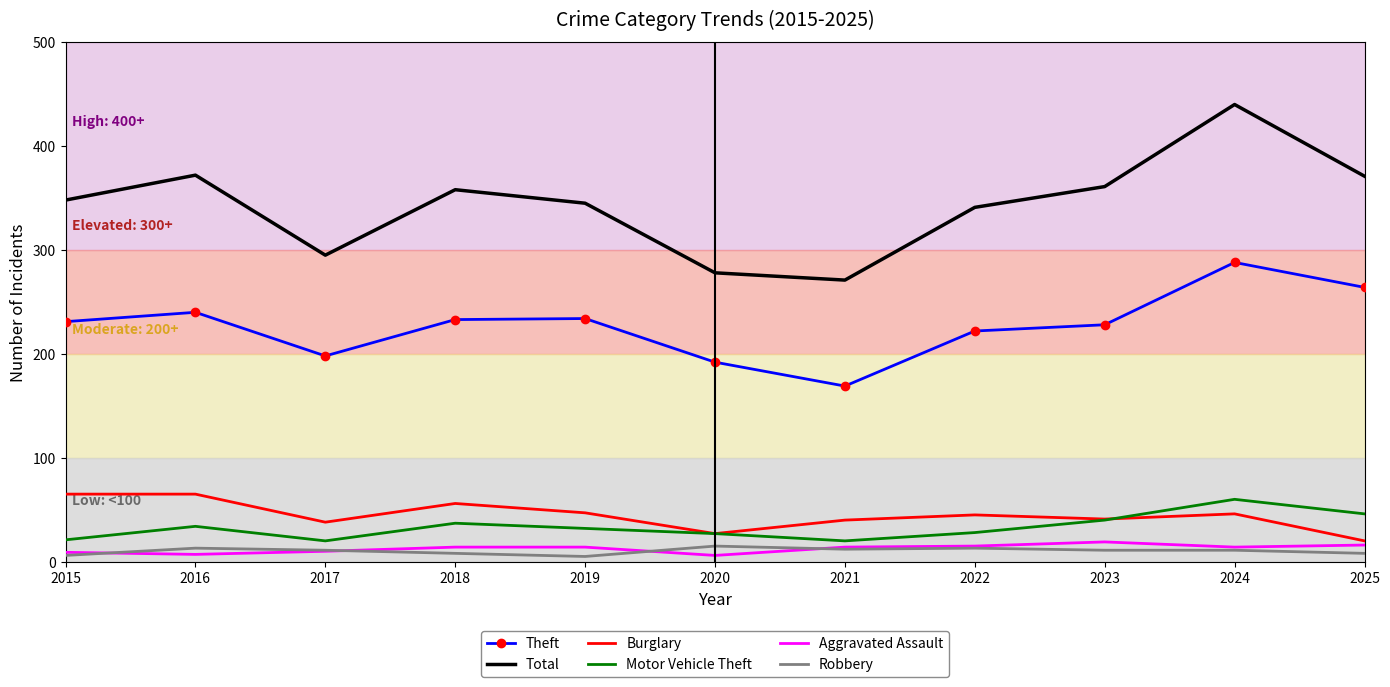

True or false: Theft and Burglary intersect in this chart.

False